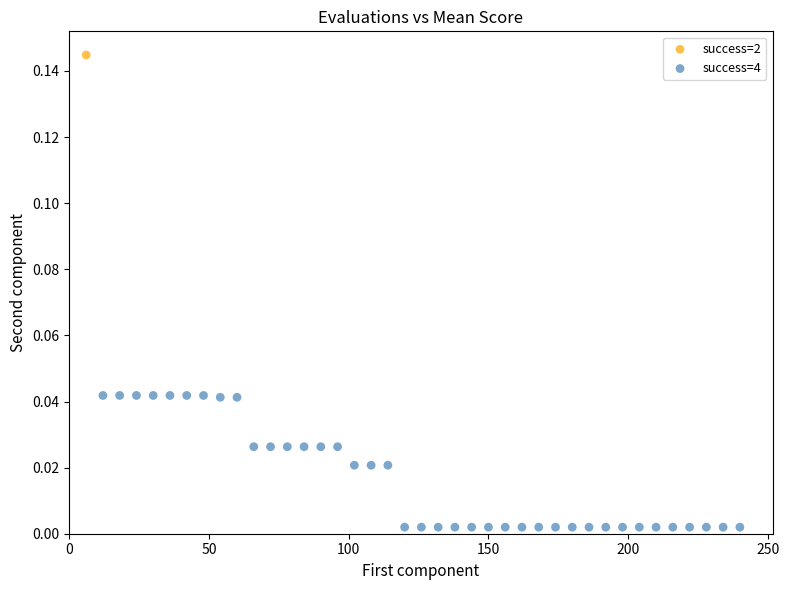

What are all the series names shown in the legend?

success=2, success=4